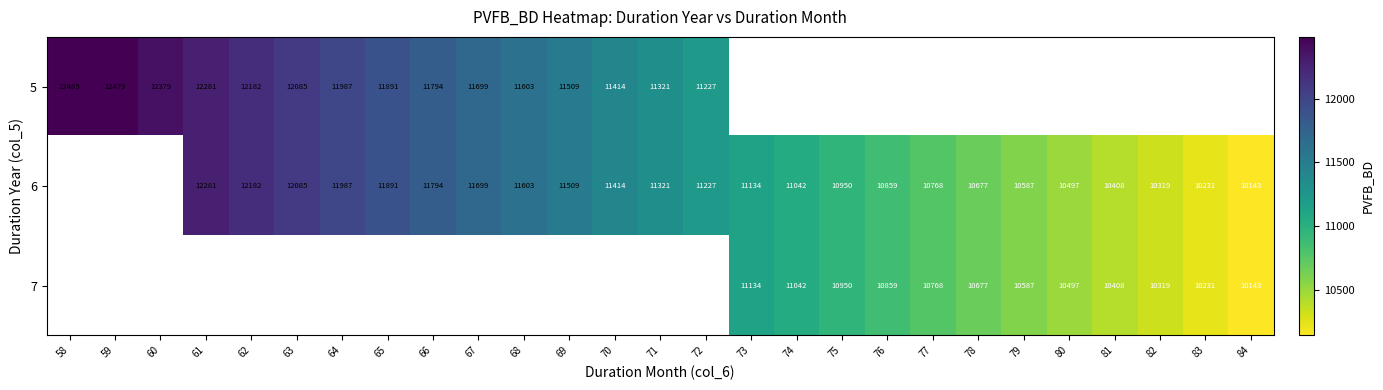

Is the value of 5 at 63 greater than the value of 7 at 77?

Yes